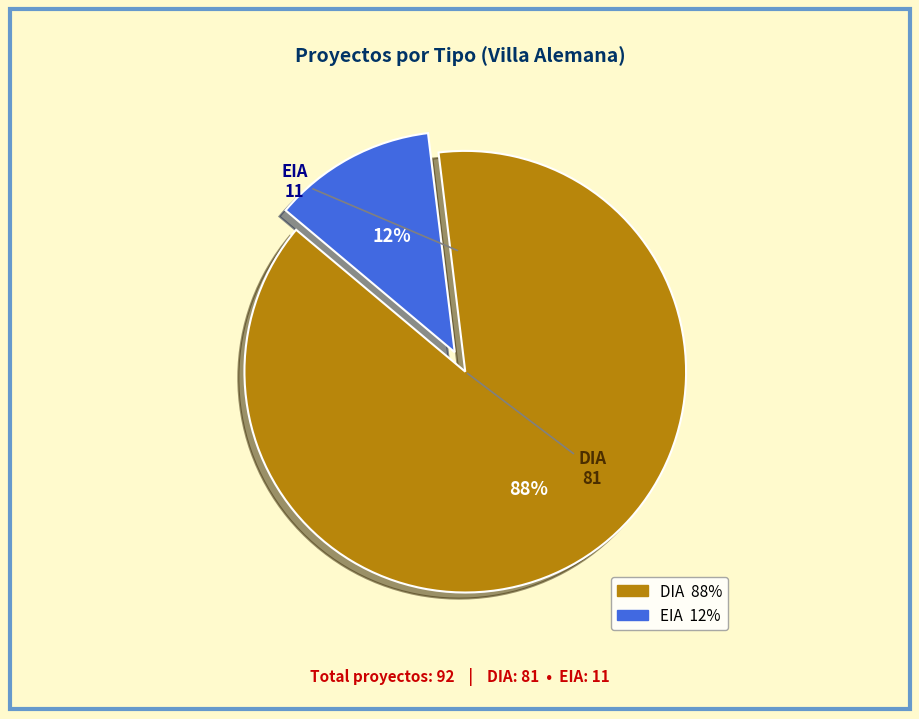

Is it true that DIA is 82% of the pie?

False